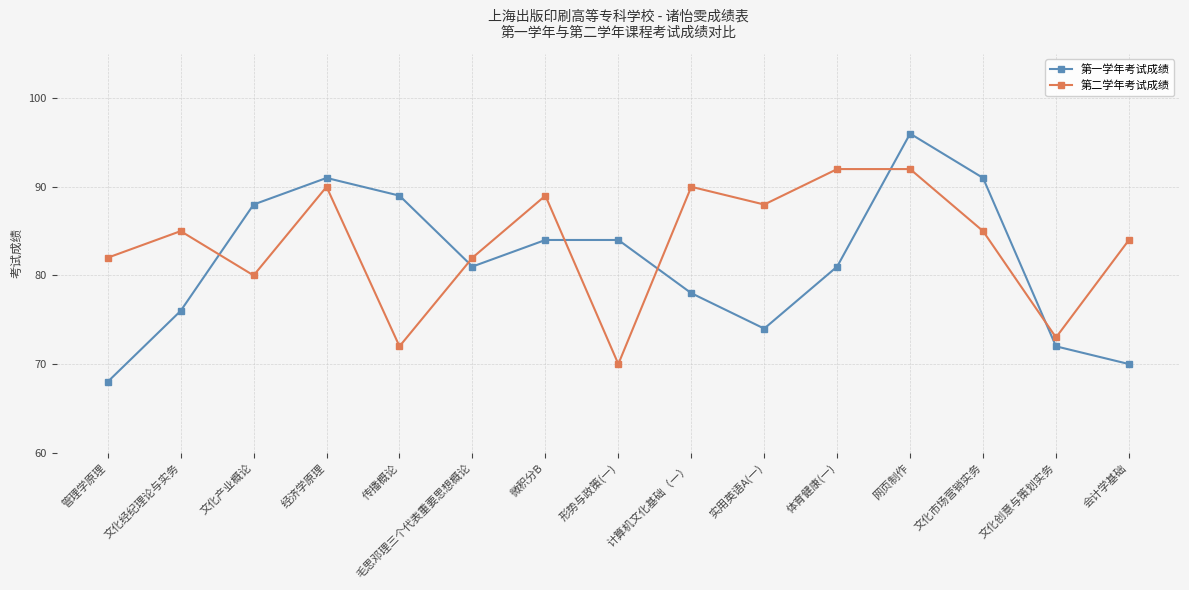

At which category is the sum across all series the highest?

网页制作